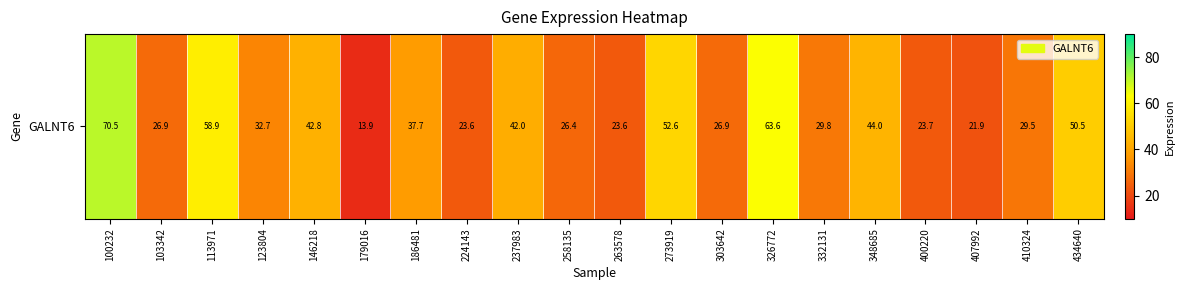

How many categories are shown in the chart?

20